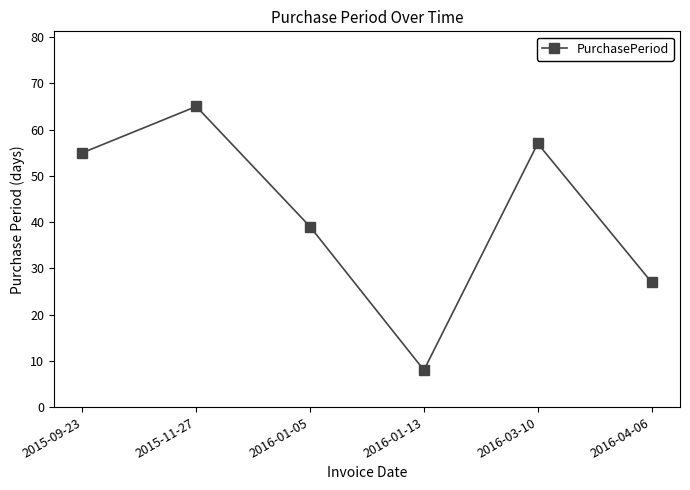

Reading right to left, what are all the values shown in this chart?

2016-04-06=27	2016-03-10=57	2016-01-13=8	2016-01-05=39	2015-11-27=65	2015-09-23=55